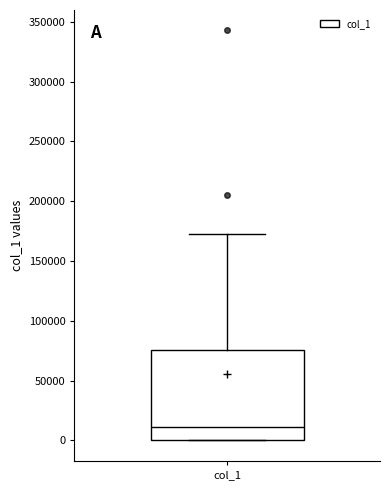

Transcribe this box plot: give where the median line is, the range the box spans, and where the two whiskers end, as read against the y-axis. The values are not printed on the chart, so give them approximately, as read against the axis.

median 10000, box 0 to 75000, whiskers 0 to 175000